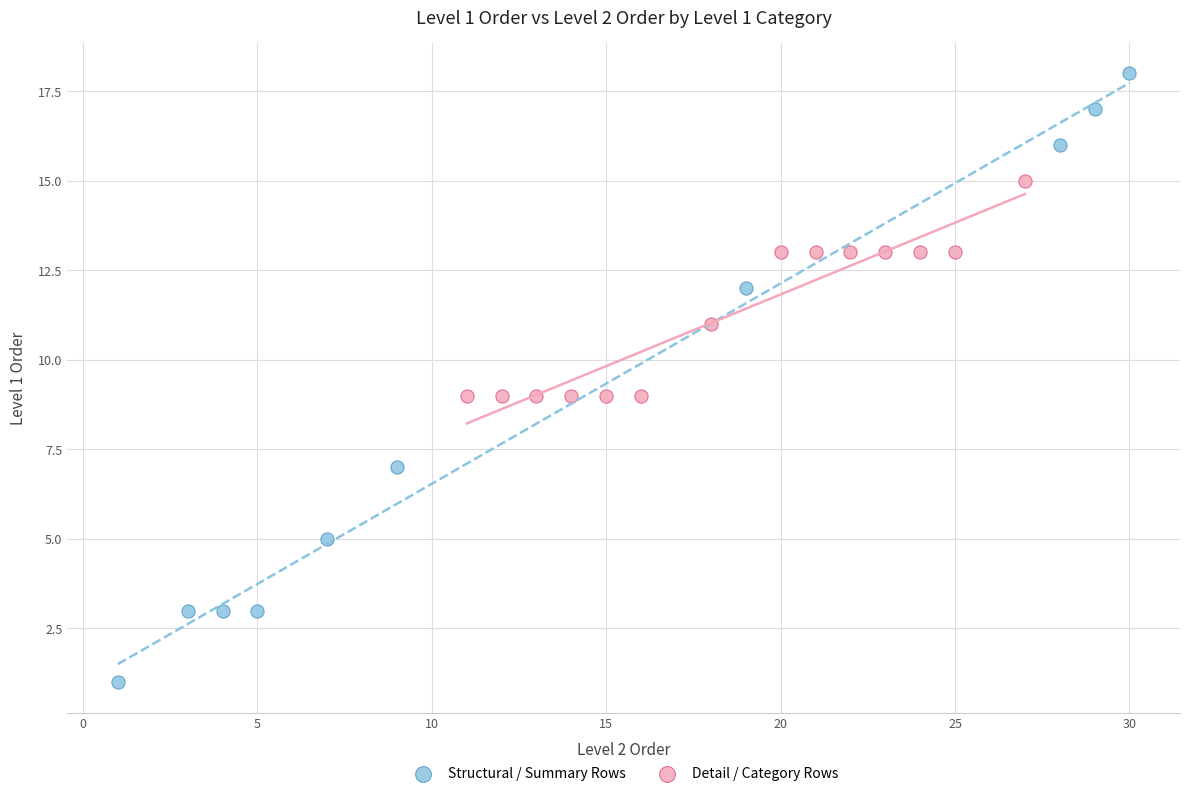

Which series contains the highest Y value?

Structural / Summary Rows